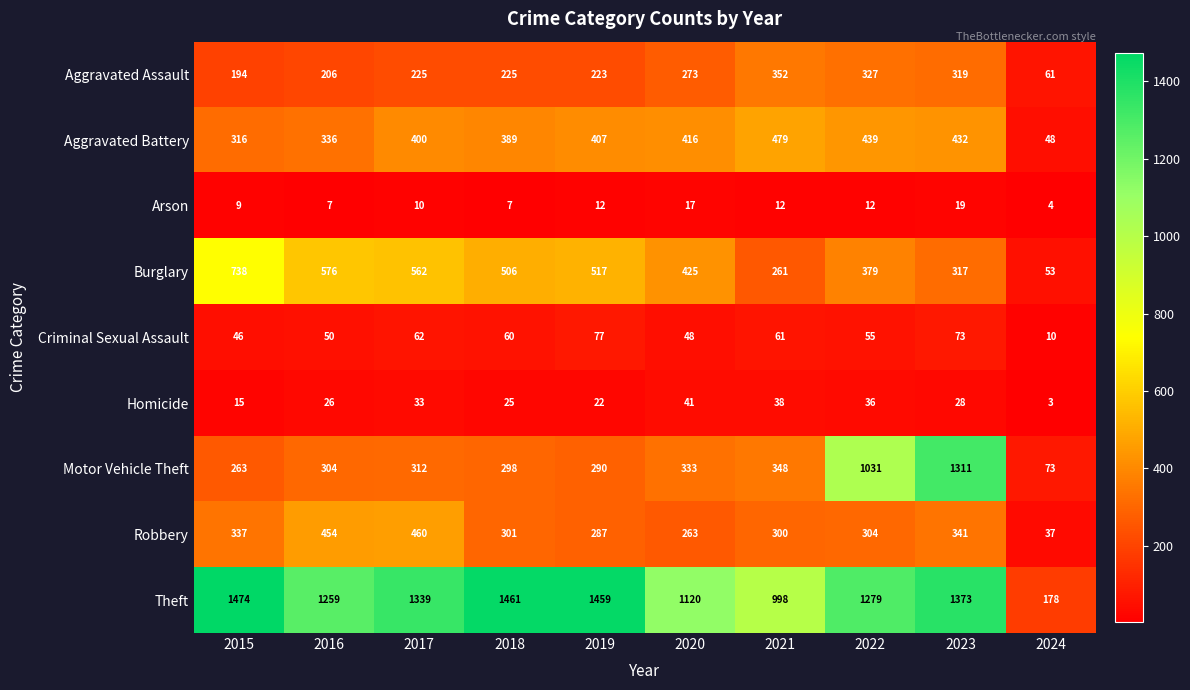

What is the difference between the second highest and minimum values in the Arson series?

13